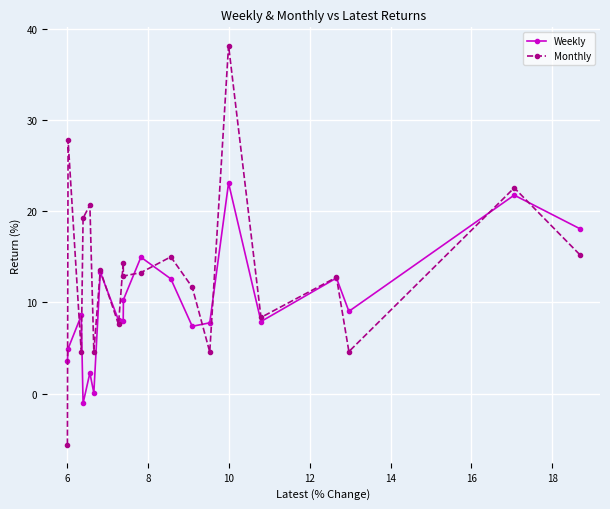

Which series has the largest range (max minus min)?

Monthly